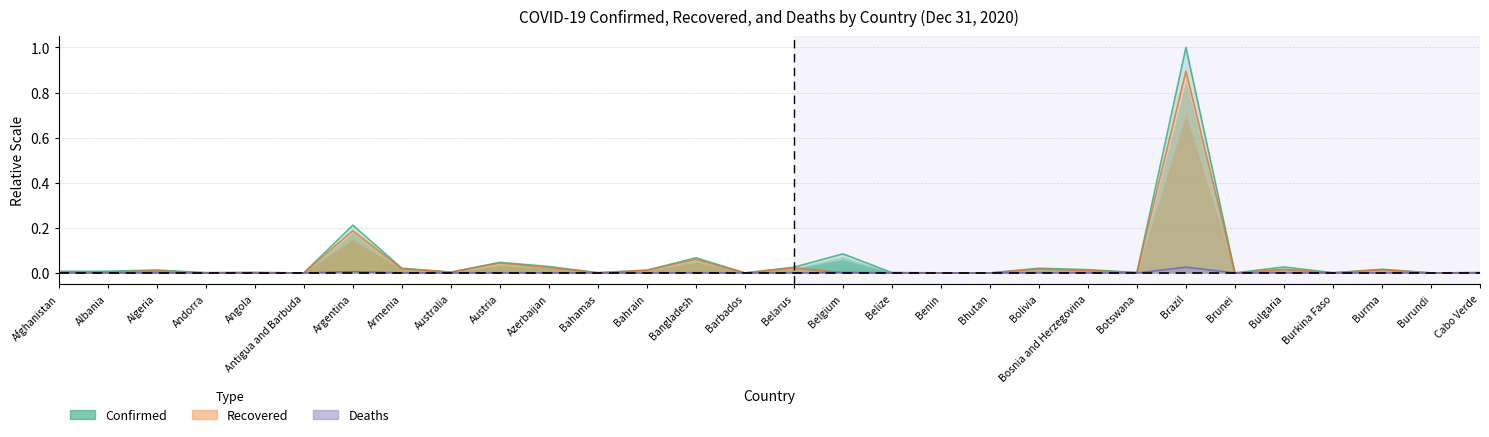

Where is Confirmed nearest to the value 0?

Brunei